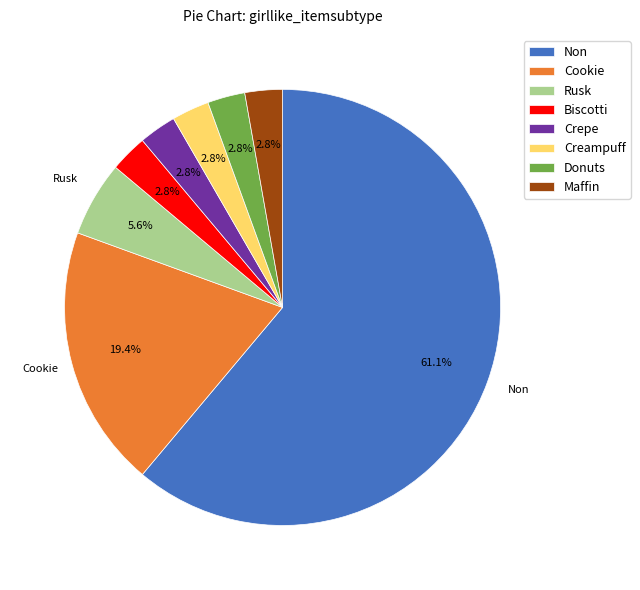

Which has a higher value, Maffin or Non?

Non